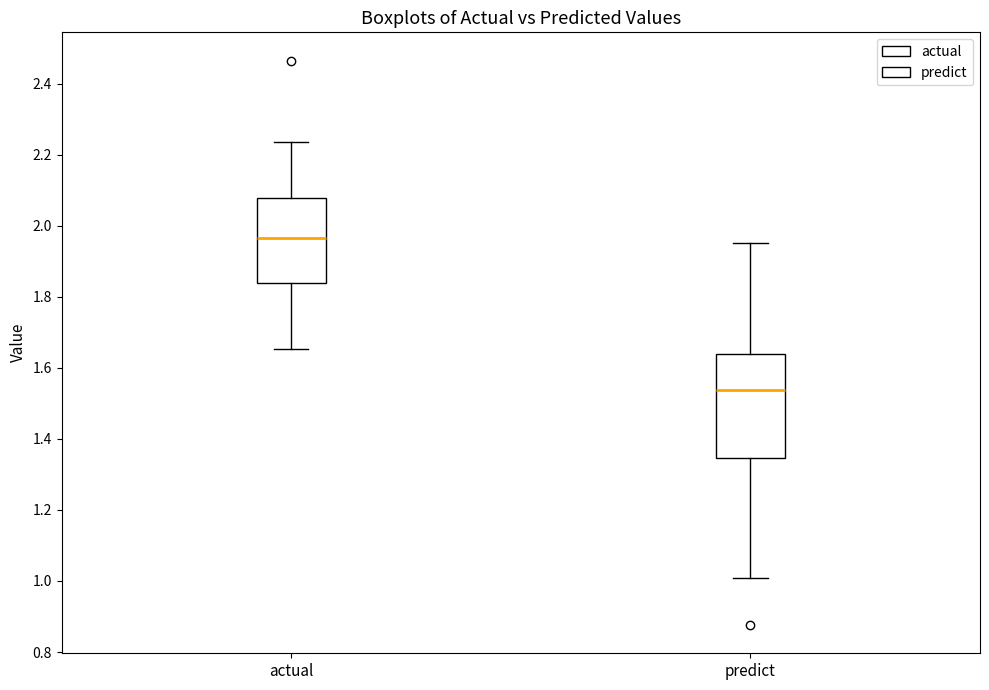

Where is the lower edge of the box for predict on the y-axis? The values are not printed on the chart, so give them approximately, as read against the axis.

1.34